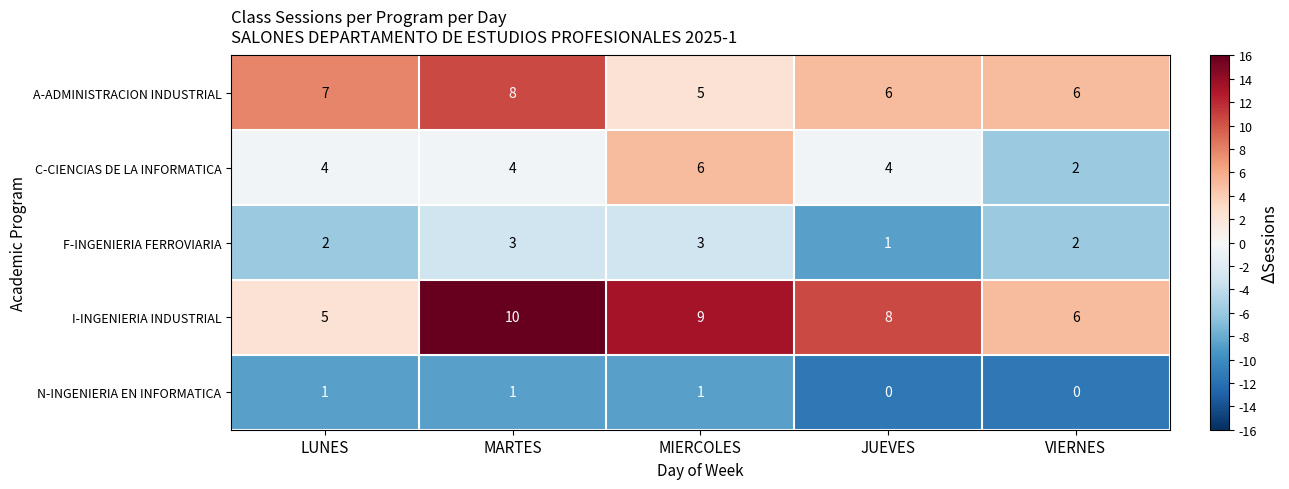

Rank the series by their maximum value, from lowest to highest.

N-INGENIERIA EN INFORMATICA, F-INGENIERIA FERROVIARIA, C-CIENCIAS DE LA INFORMATICA, A-ADMINISTRACION INDUSTRIAL, I-INGENIERIA INDUSTRIAL